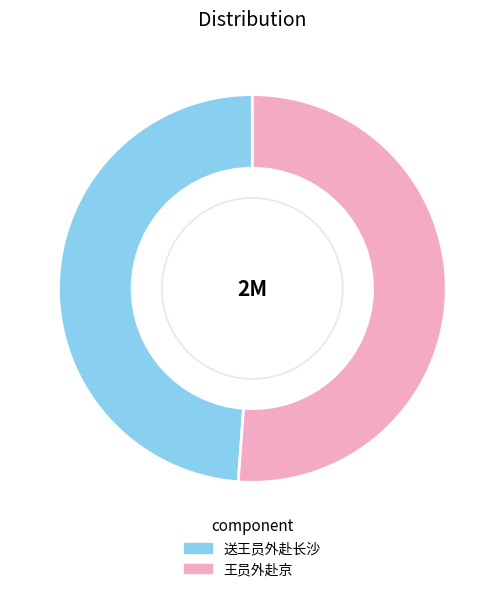

Is the sum of 王员外赴京 and 送王员外赴长沙 greater than half?

Yes